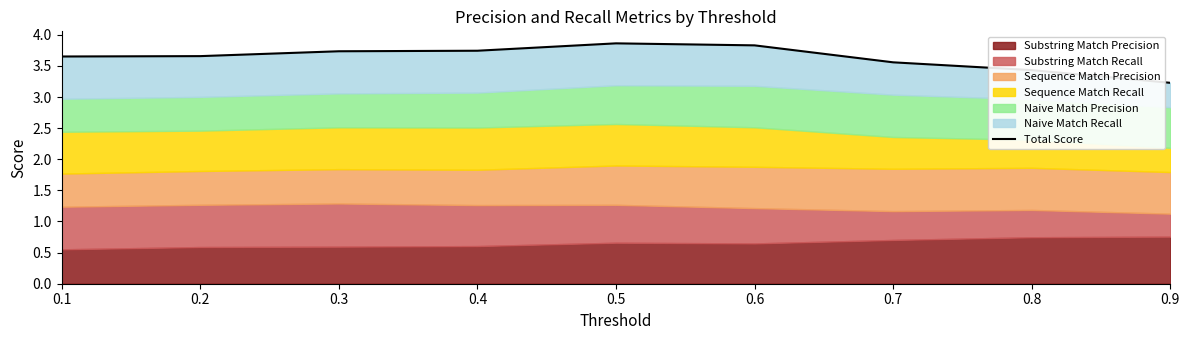

Read the value at 0.5.

3.9